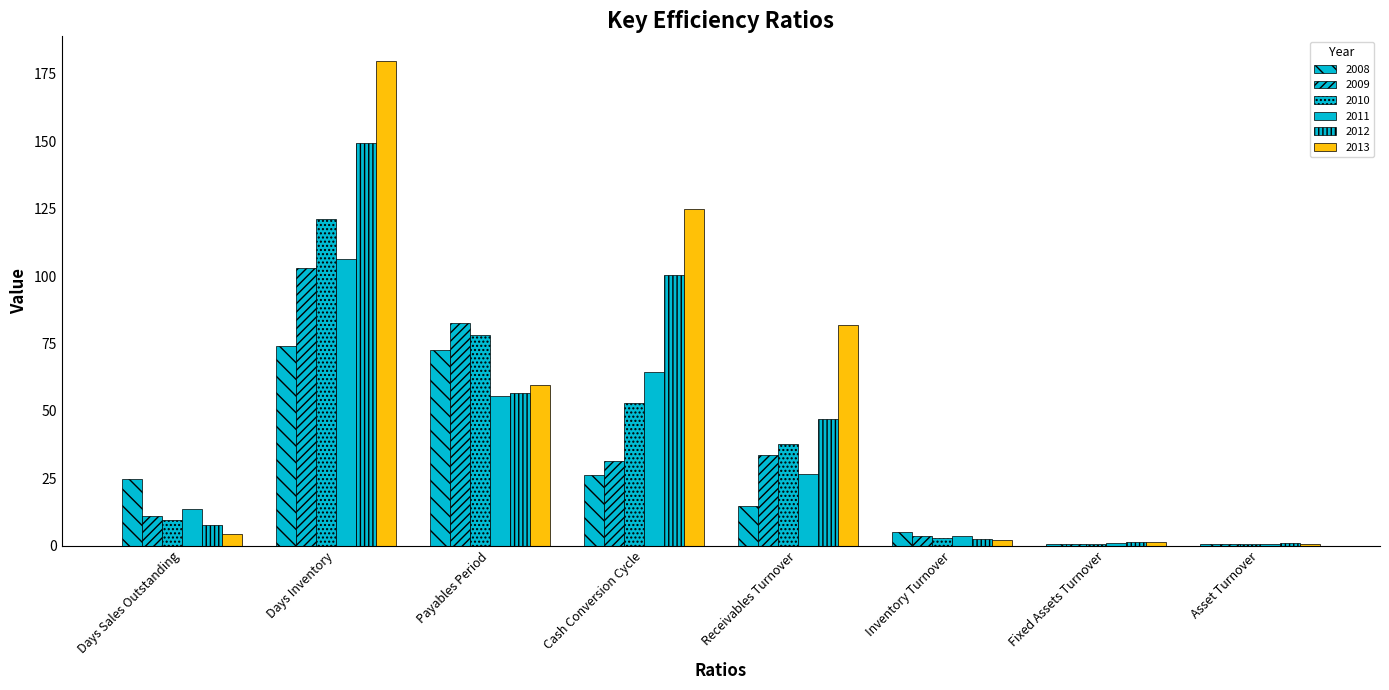

What is the spread (max minus min) of values at Fixed Assets Turnover?

0.7